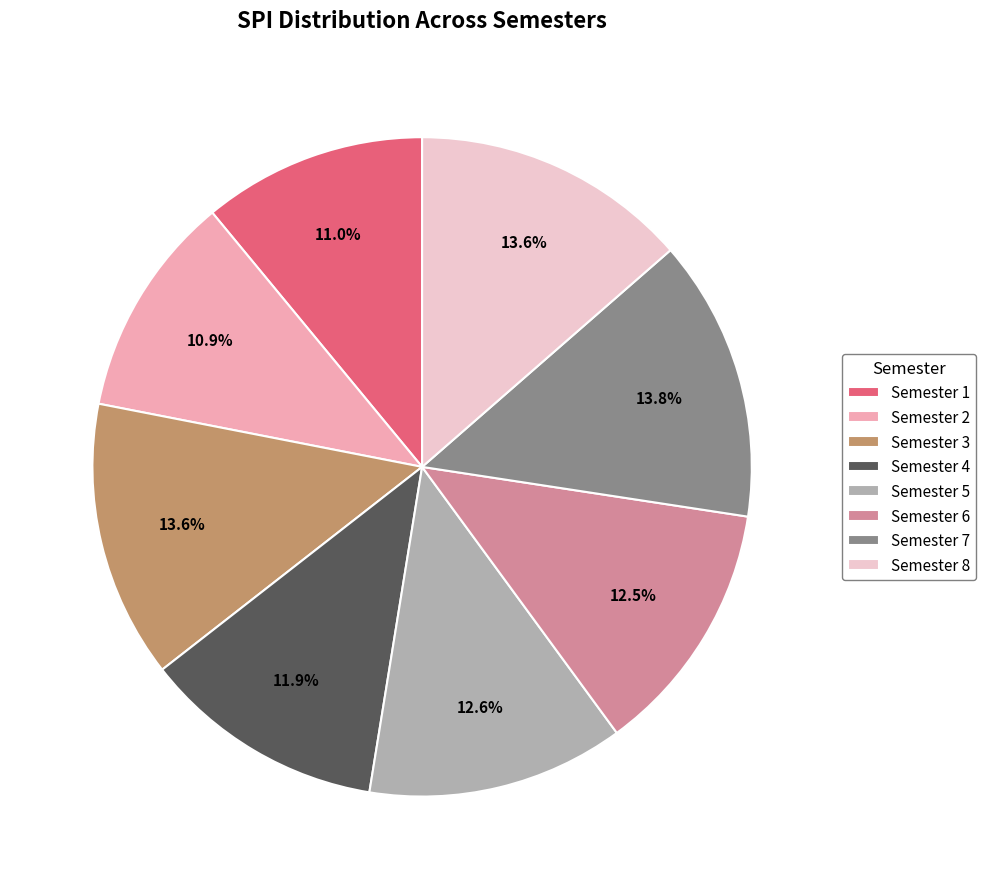

What is the ratio of the value at Semester 6 to the value at Semester 7?

0.9